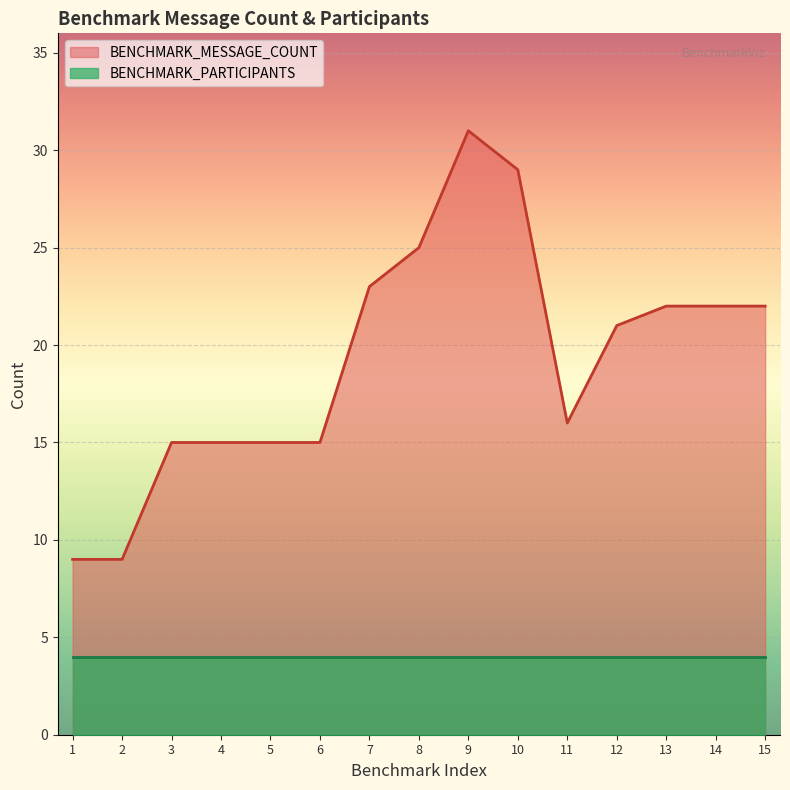

True or false: the data shows 31 at 7.

False